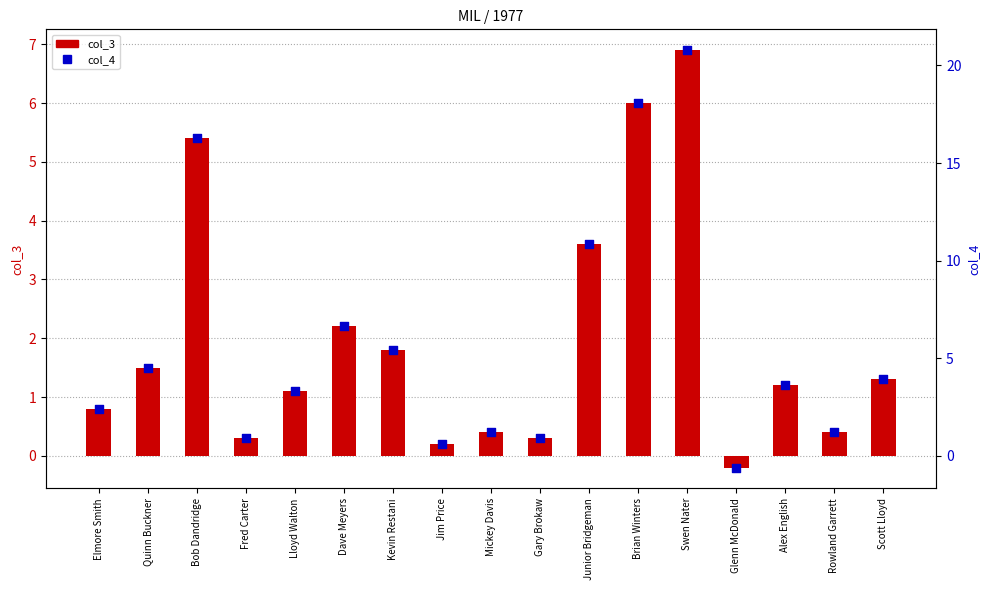

Which series has the largest total across all categories?

col_4